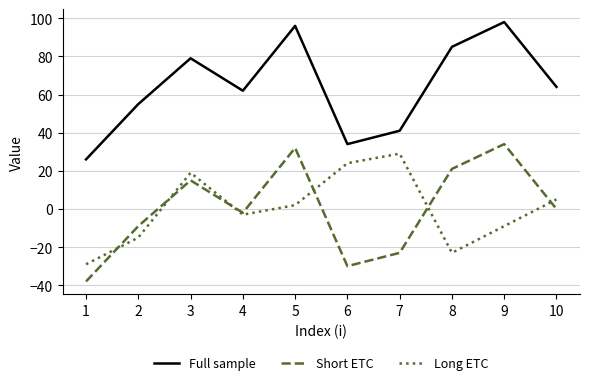

Rank the series at 8 from highest to lowest value.

Full sample, Short ETC, Long ETC